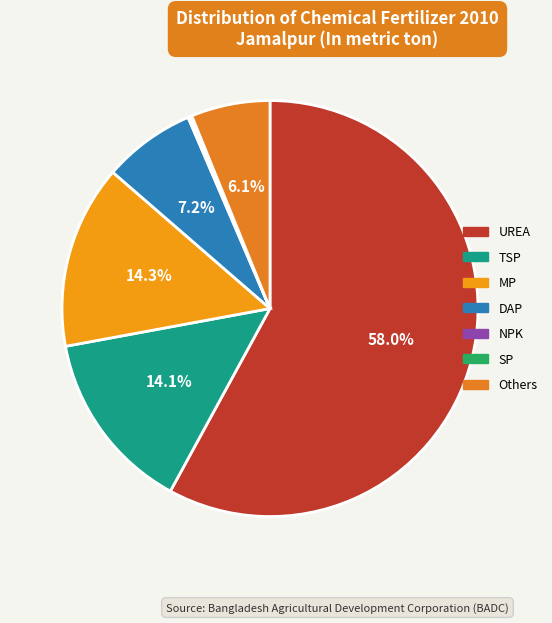

What percentage do MP and TSP together represent?

28.4%